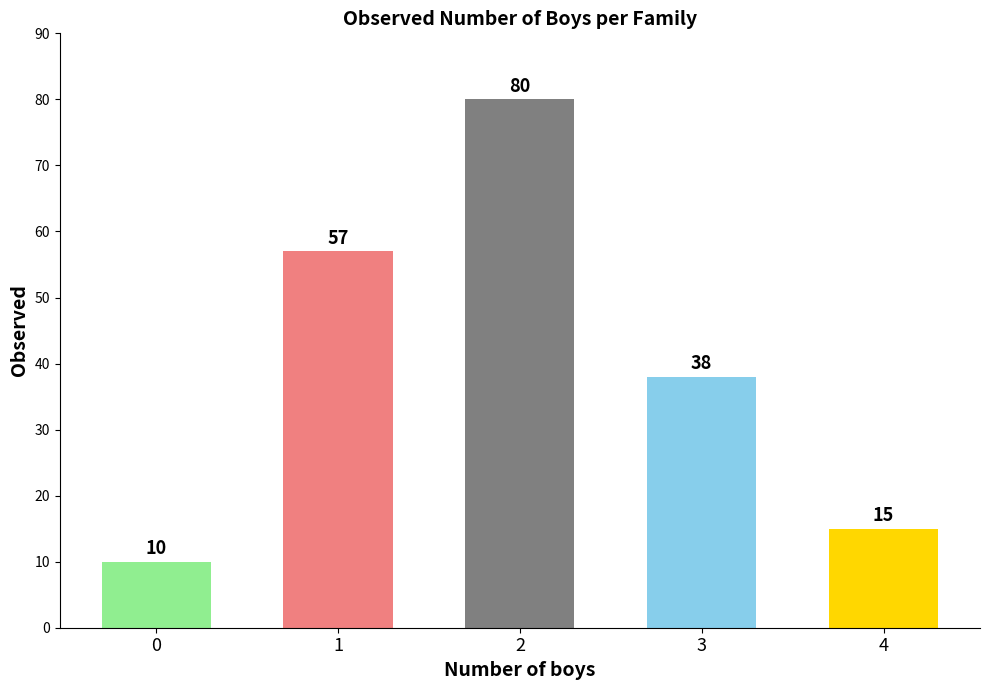

What is the greatest value displayed?

80